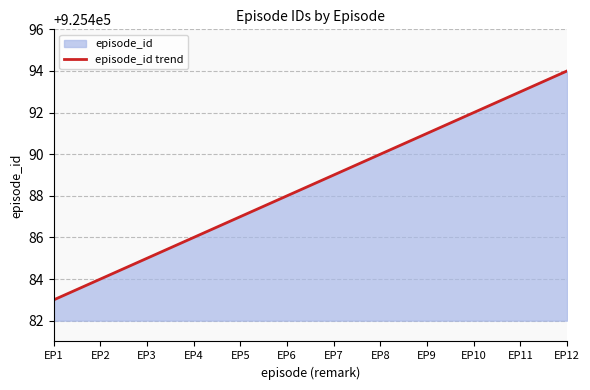

Between EP2 and EP5, which is larger?

EP5